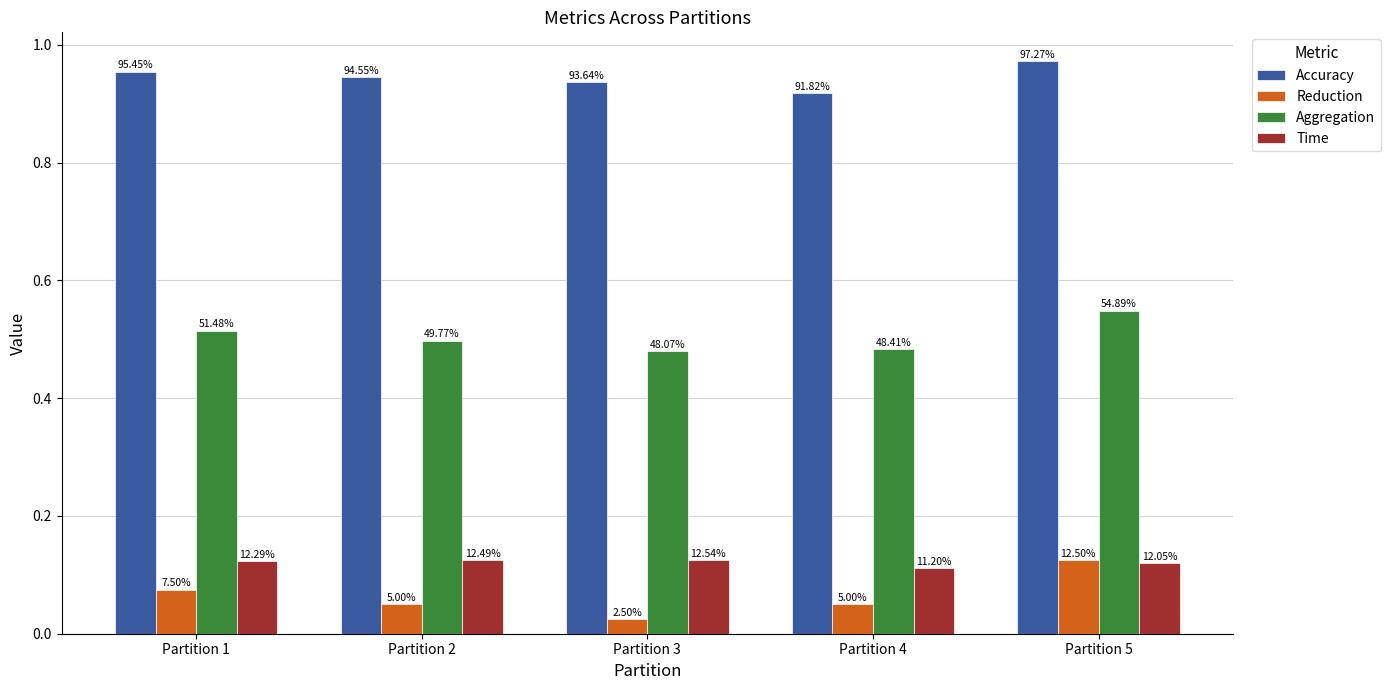

At which label is Accuracy closest to 0?

Partition 4